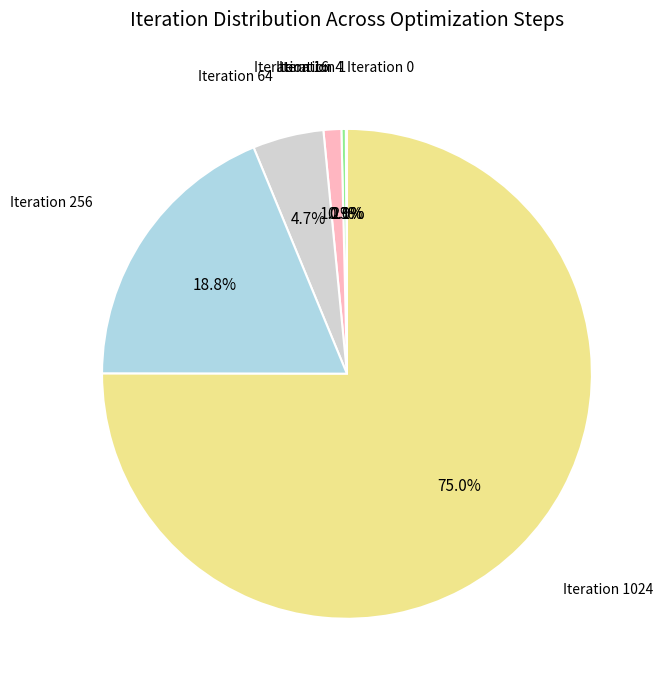

Does any single category account for the majority?

Yes